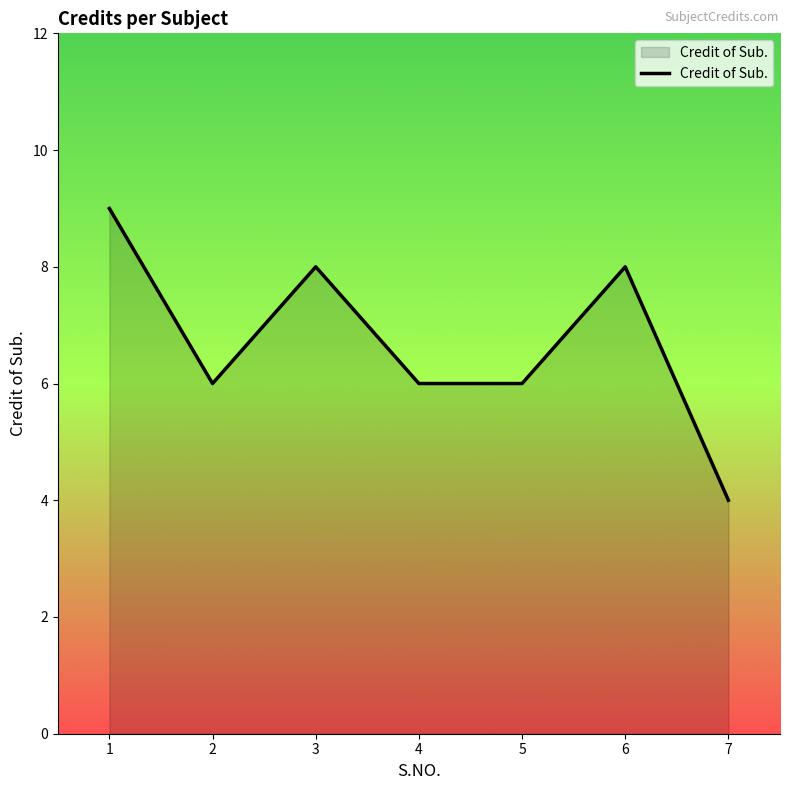

What is the average value?

7